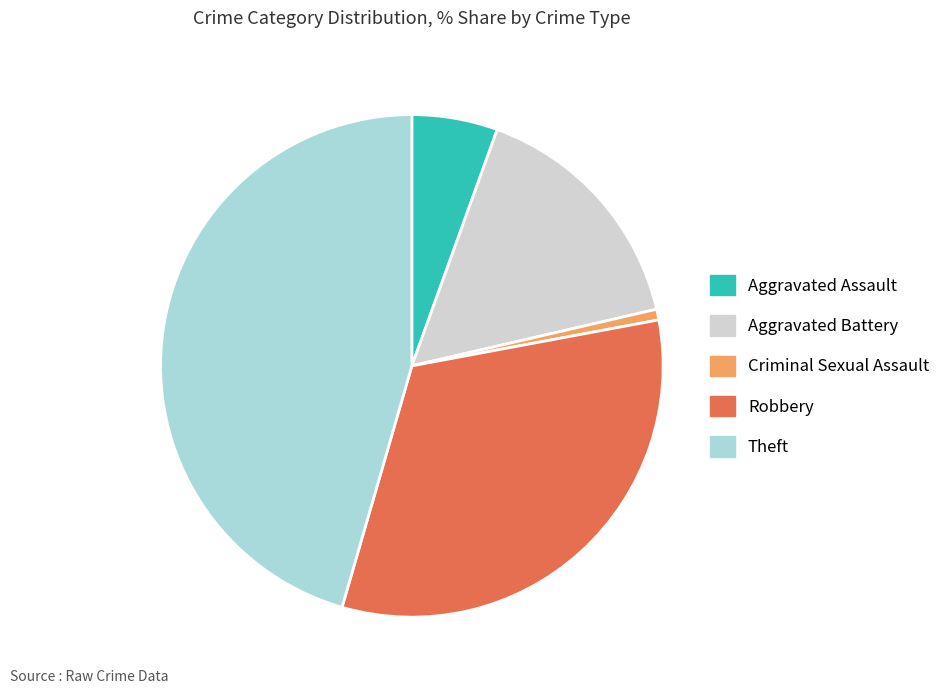

Which slice is the smallest?

Criminal Sexual Assault